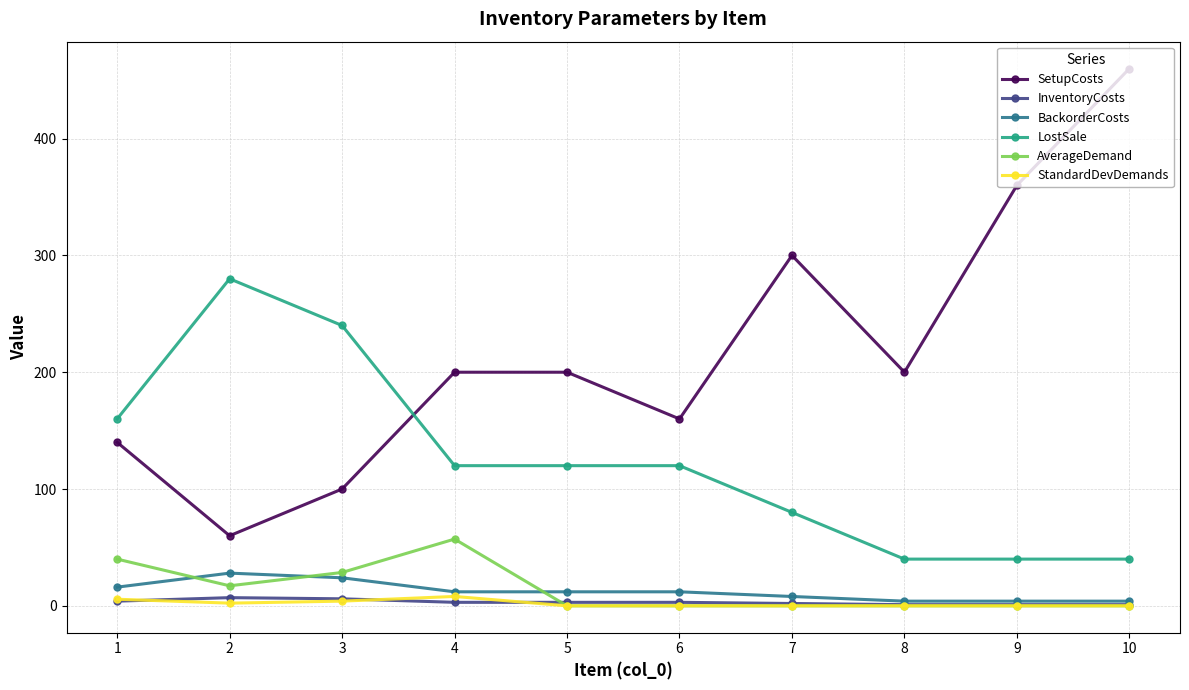

At which category does SetupCosts reach its first local valley?

2